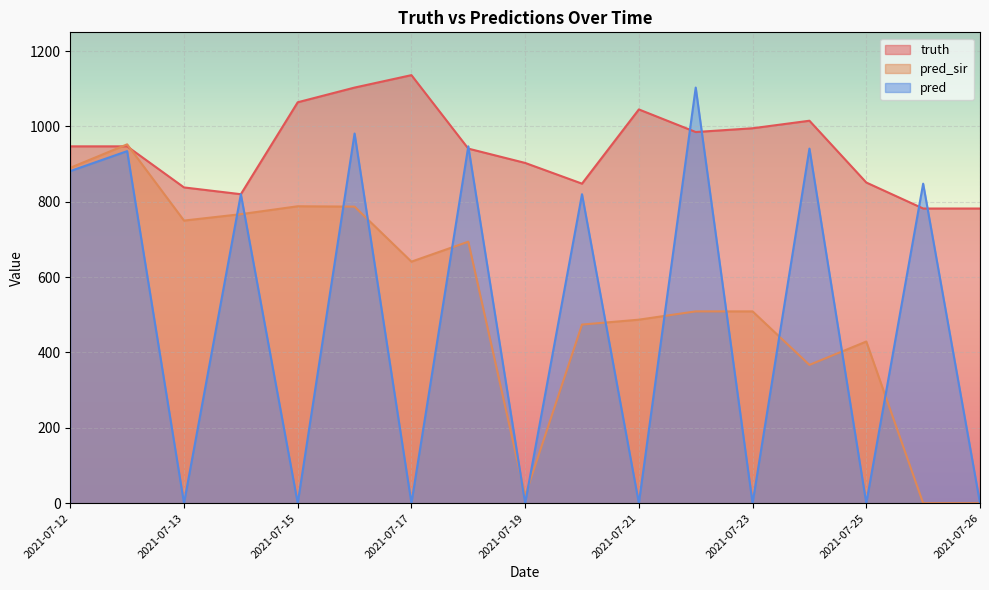

Where is truth nearest to the value 959?

2021-07-12